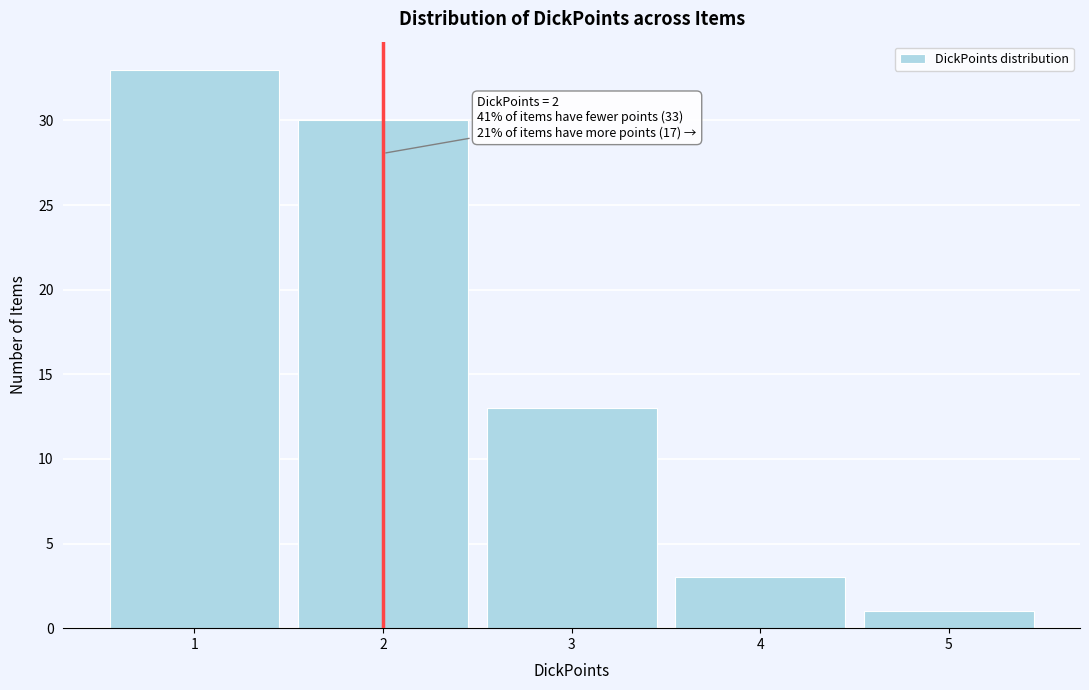

Over which range of the x-axis is the bar tallest?

0.5 to 1.5